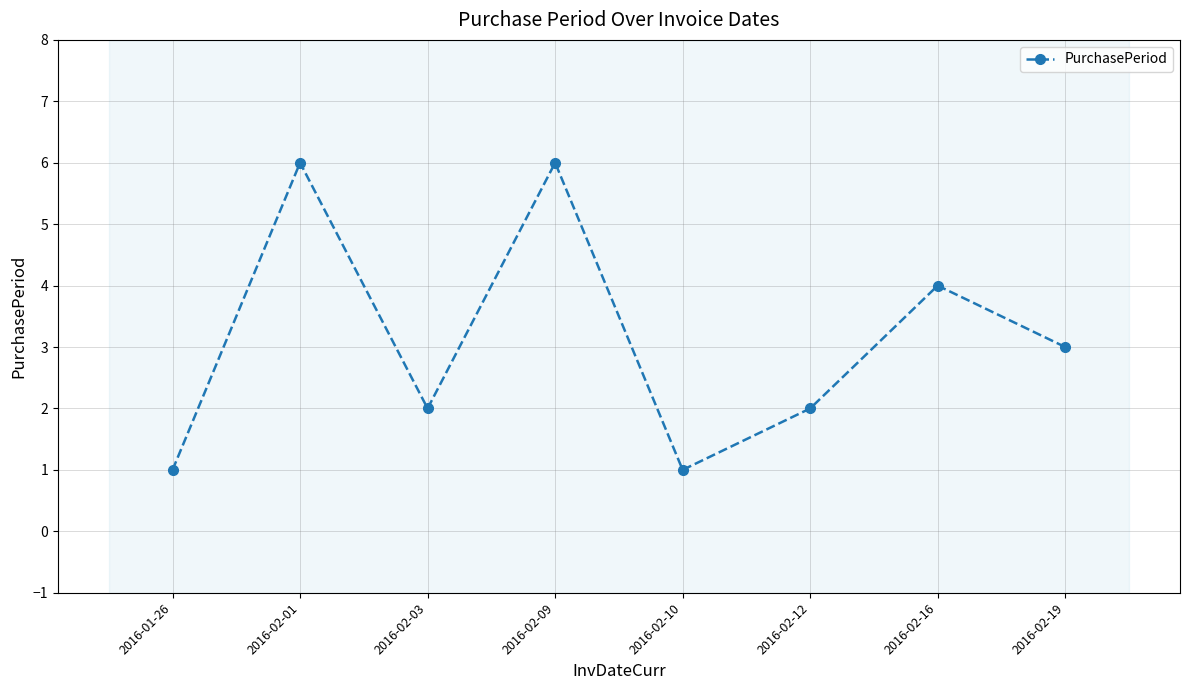

Reading right to left, transcribe all the data shown in this chart.

3	4	2	1	6	2	6	1